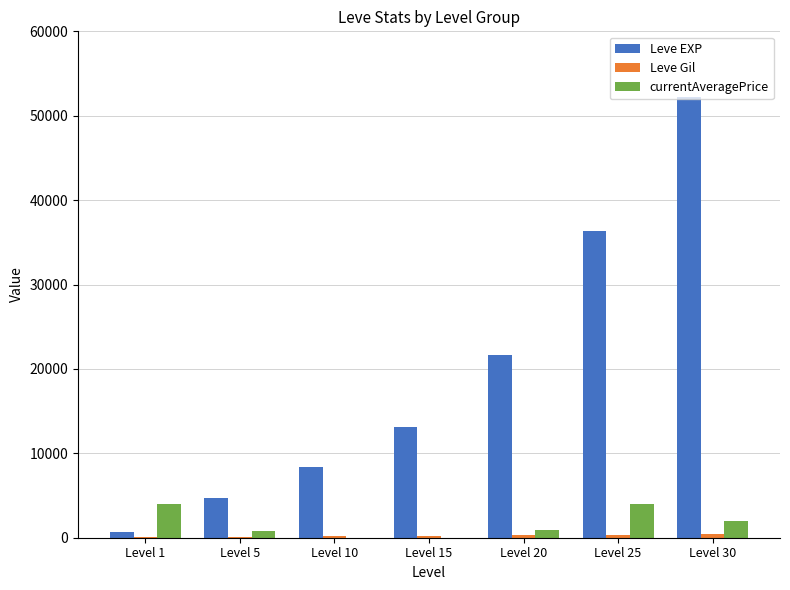

Are the bars horizontal?

No